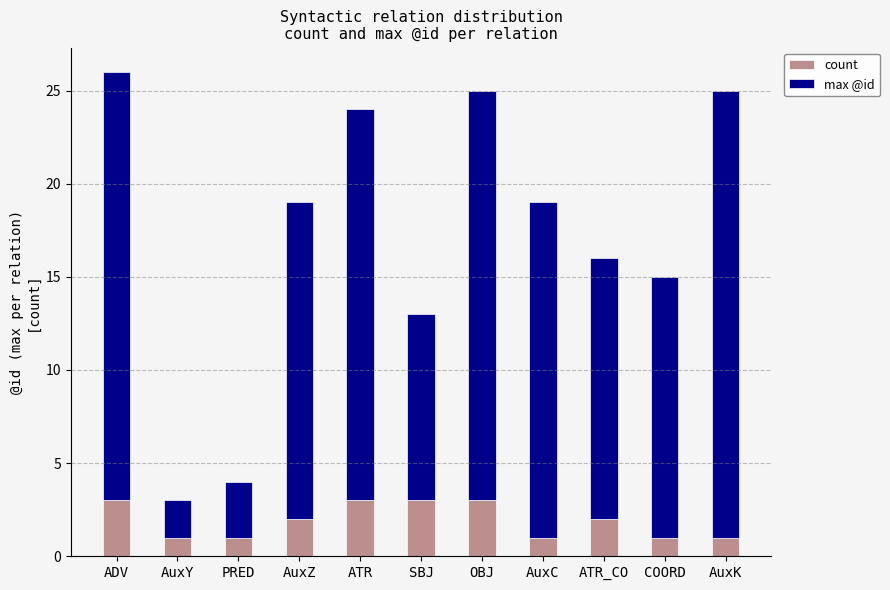

What is the maximum value for count?

3